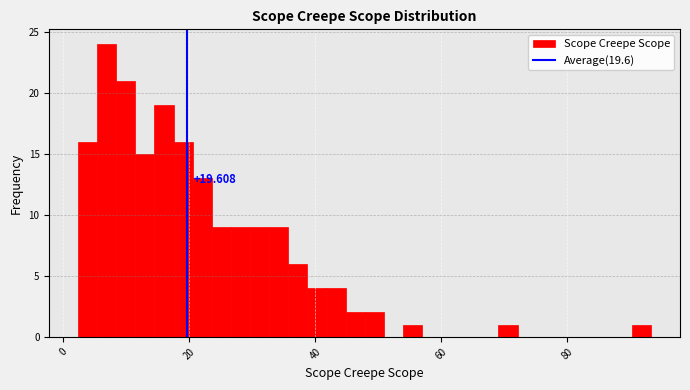

Read against the x-axis, roughly where is the centre of the tallest bar?

6